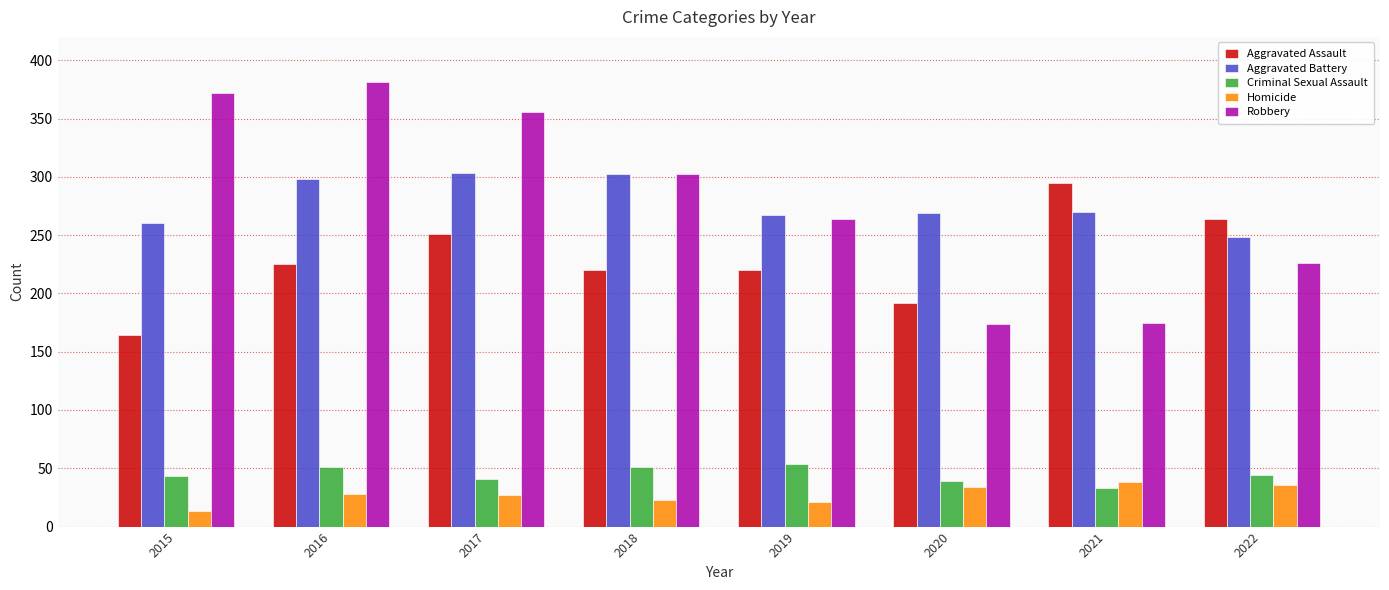

True or false: Criminal Sexual Assault has a value of 20 at 2020.

False